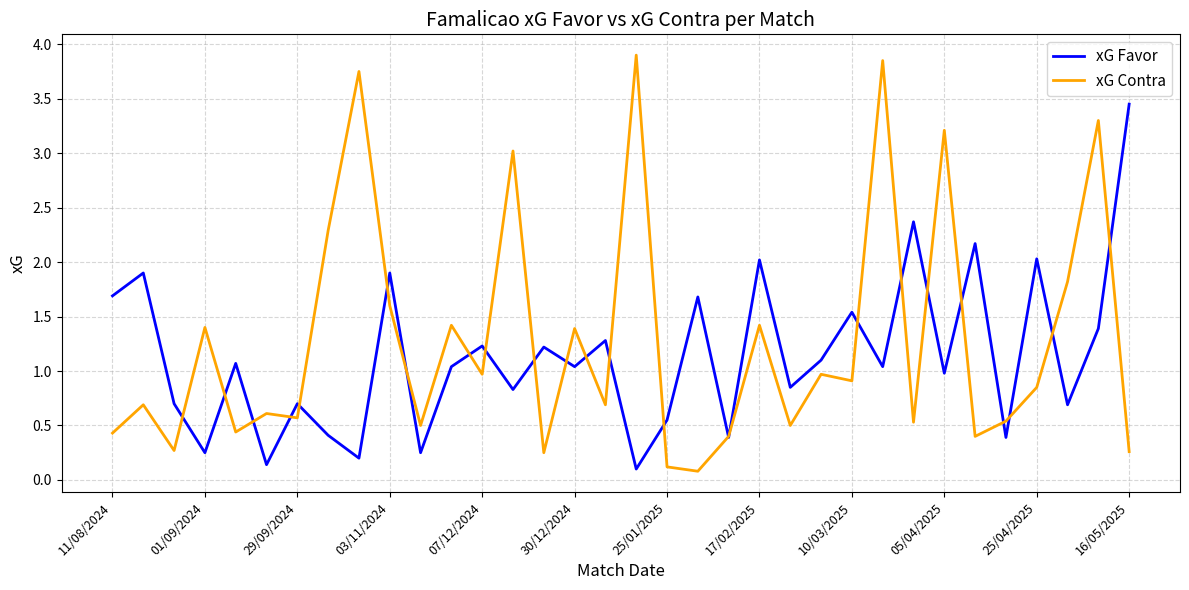

List the series in order of their peak value, highest first.

xG Contra, xG Favor